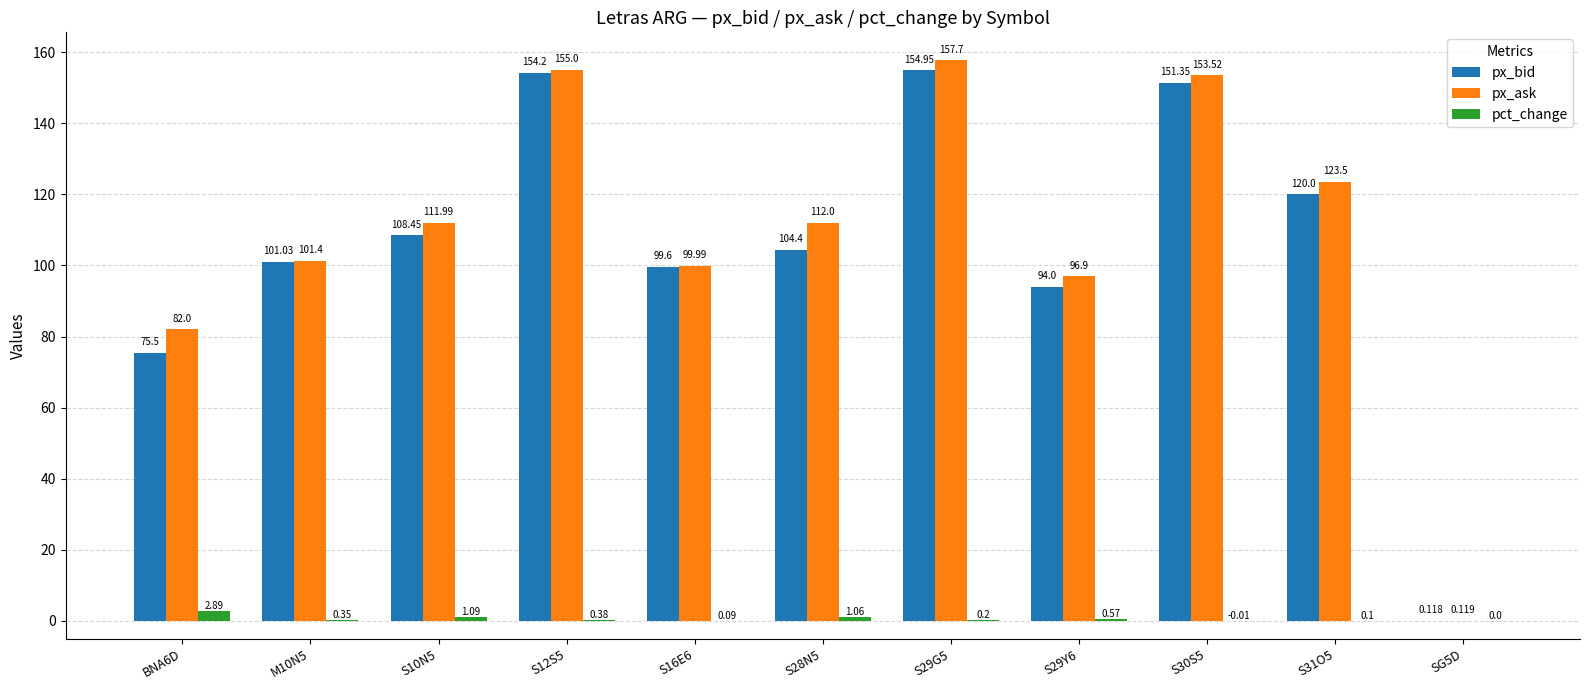

Is the value of px_ask at S29G5 greater than the value of px_bid at S16E6?

Yes